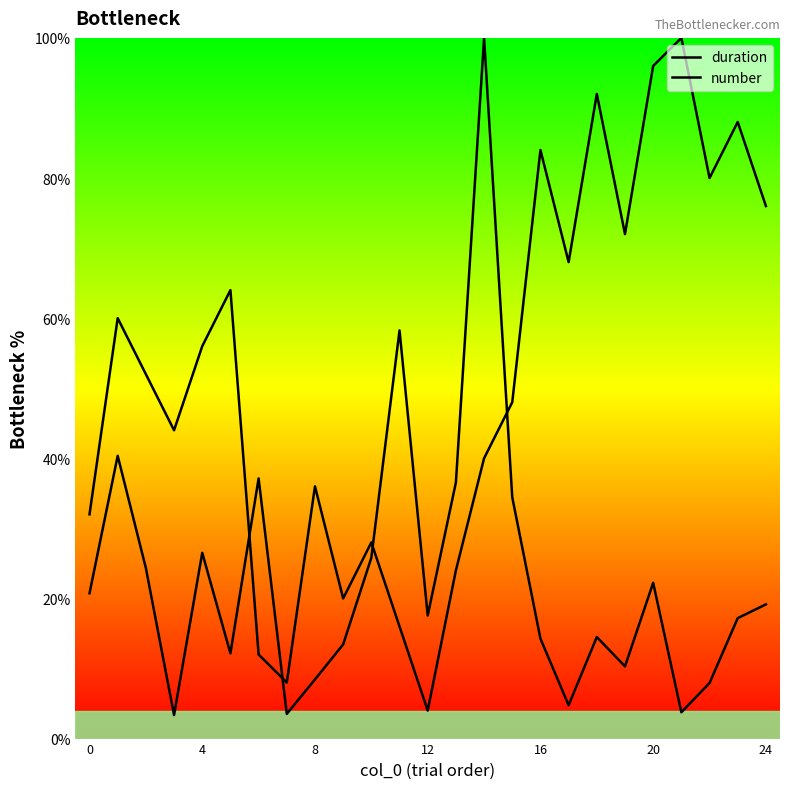

What is the value of the duration point at the 24th from the left?

17.2